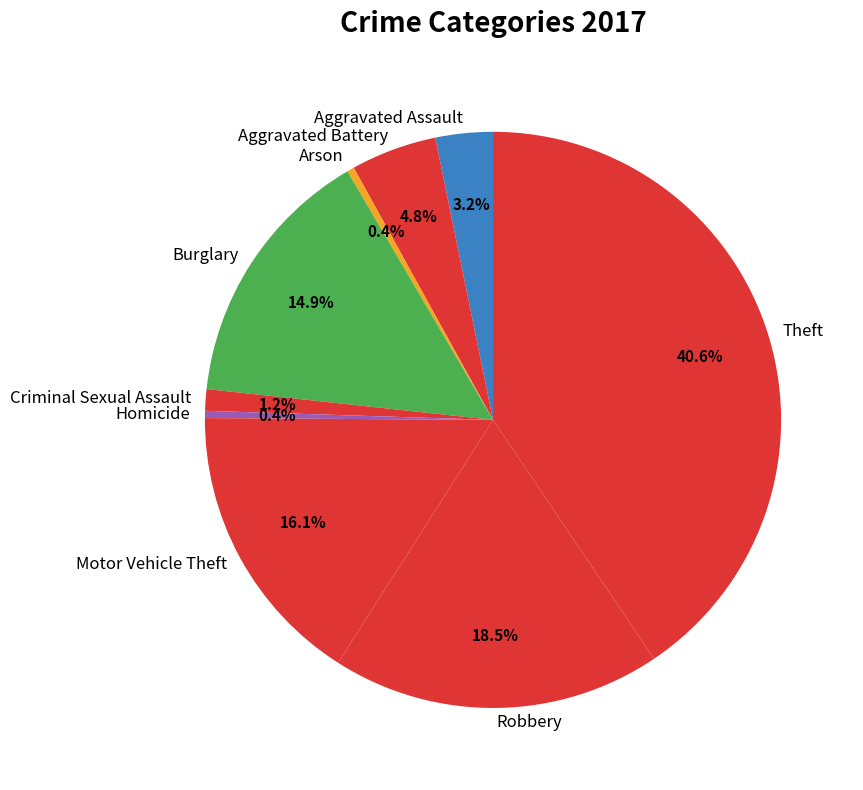

To the nearest percent, what is the difference between the largest and smallest slice percentages?

40%